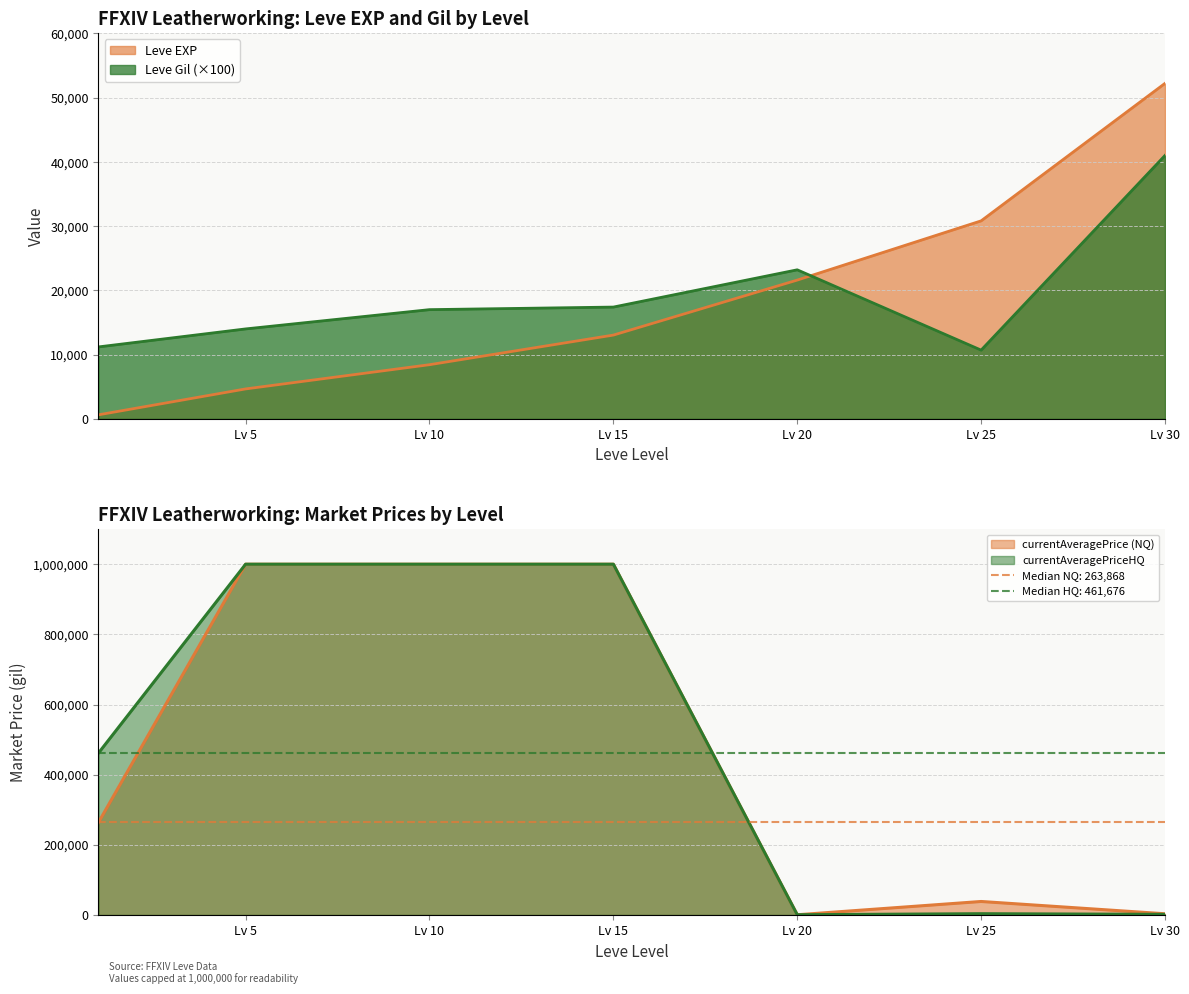

What is the sum of the Leve Gil values at 10 and 1?

28200